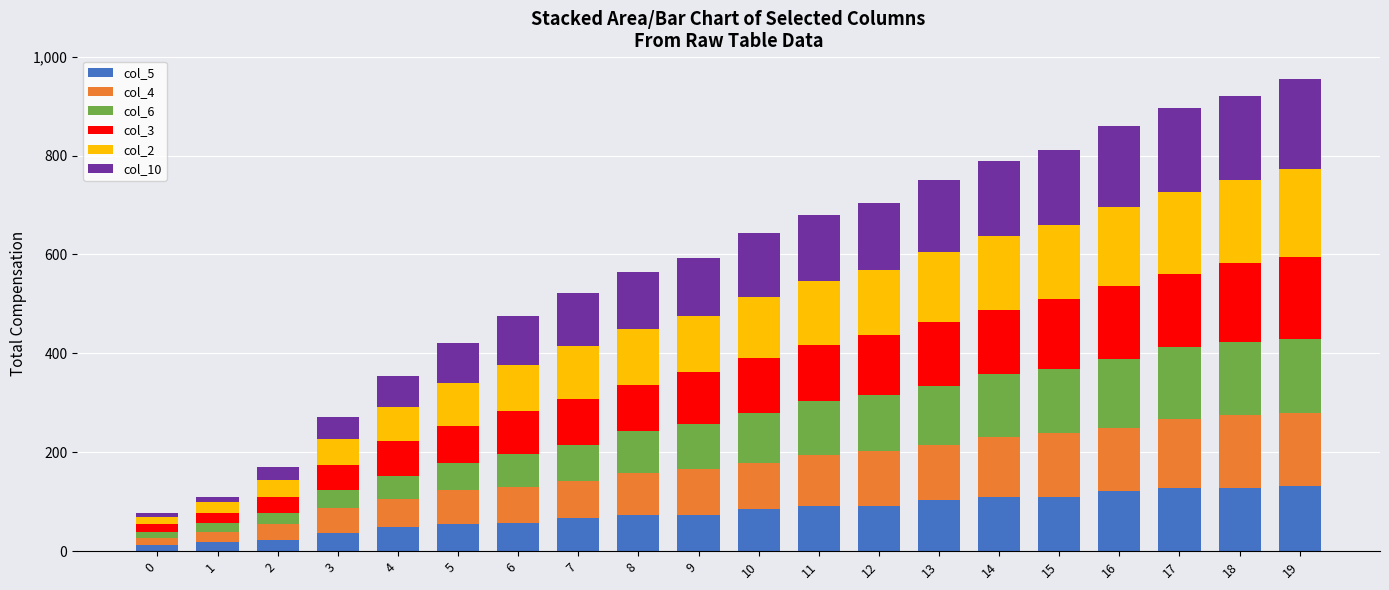

How many values in the col_5 series are below 85?

10